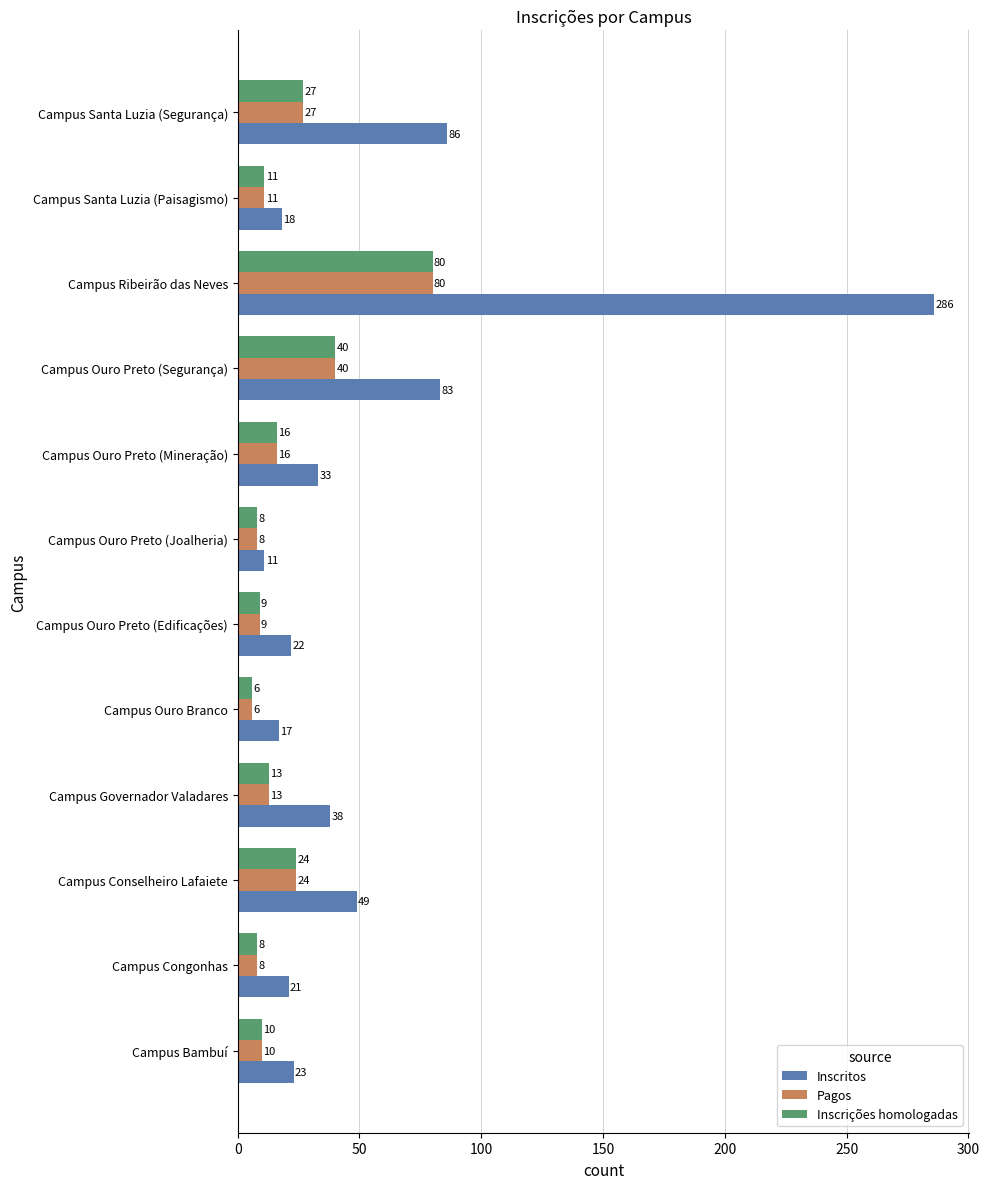

At how many categories does at least one series exceed 6?

12